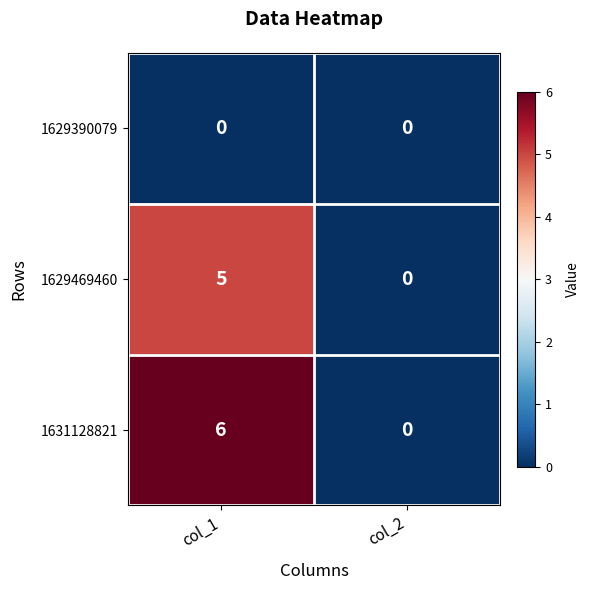

Which series has the largest range (max minus min)?

1631128821